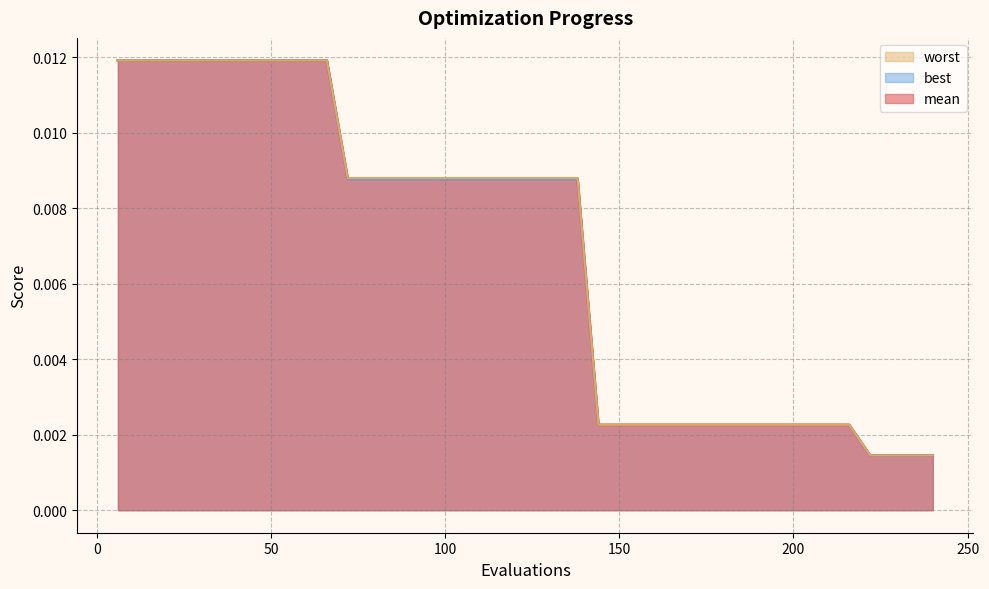

True or false: worst and mean intersect in this chart.

False